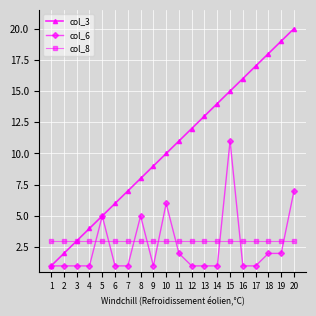

Rank the series at 2 from lowest to highest value.

col_6, col_3, col_8